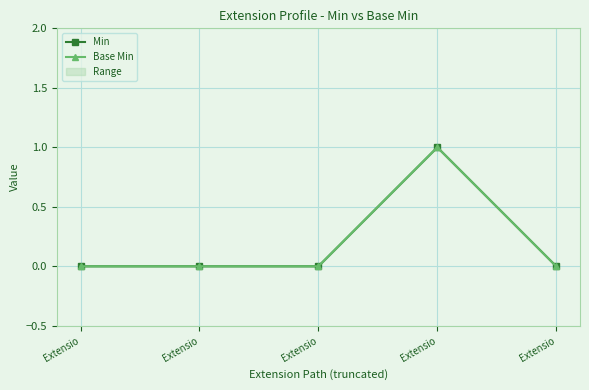

At which category is the sum across all series the highest?

Extensio